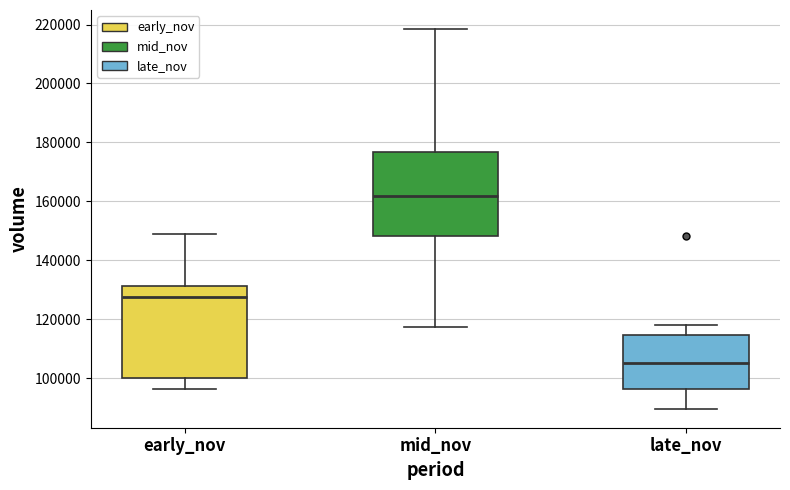

Comparing the boxes themselves (not the whiskers), which one is the tallest?

early_nov